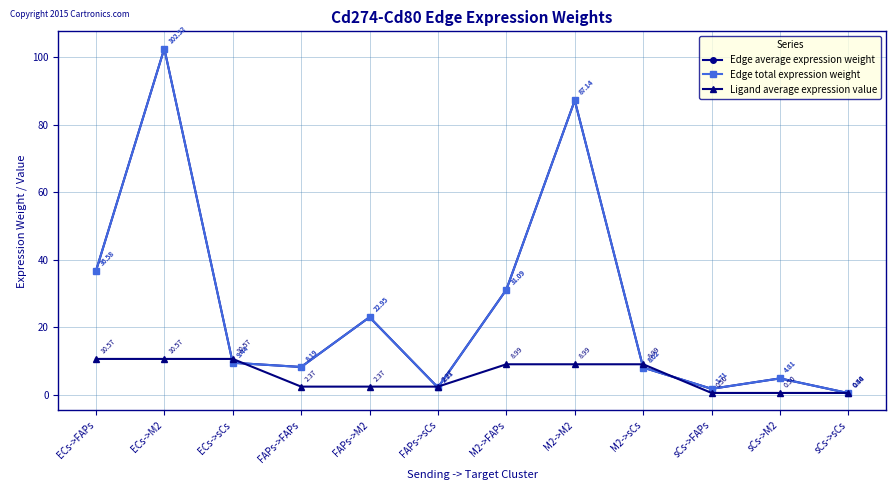

Which series has the largest range (max minus min)?

Edge average expression weight